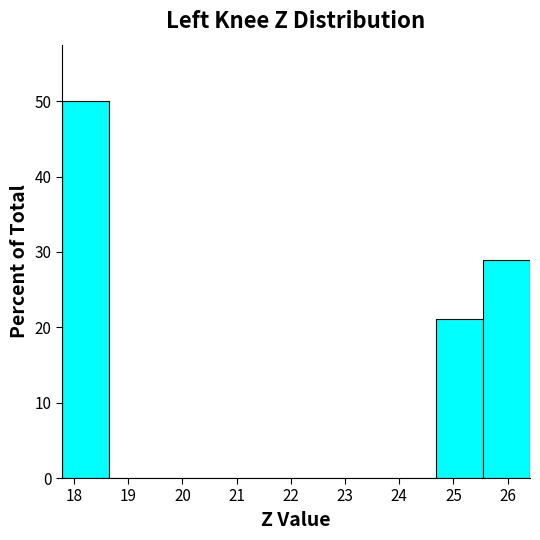

Reading left to right, list every bar in this chart as the range it spans on the x-axis followed by its height. Neither the bar edges nor the heights are printed on the chart, so give them approximately, as read against the axes.

17.8 to 18.6: 50
18.6 to 19.5: 0
19.5 to 20.4: 0
20.4 to 21.2: 0
21.2 to 22.1: 0
22.1 to 23.0: 0
23.0 to 23.8: 0
23.8 to 24.7: 0
24.7 to 25.5: 21
25.5 to 26.4: 29